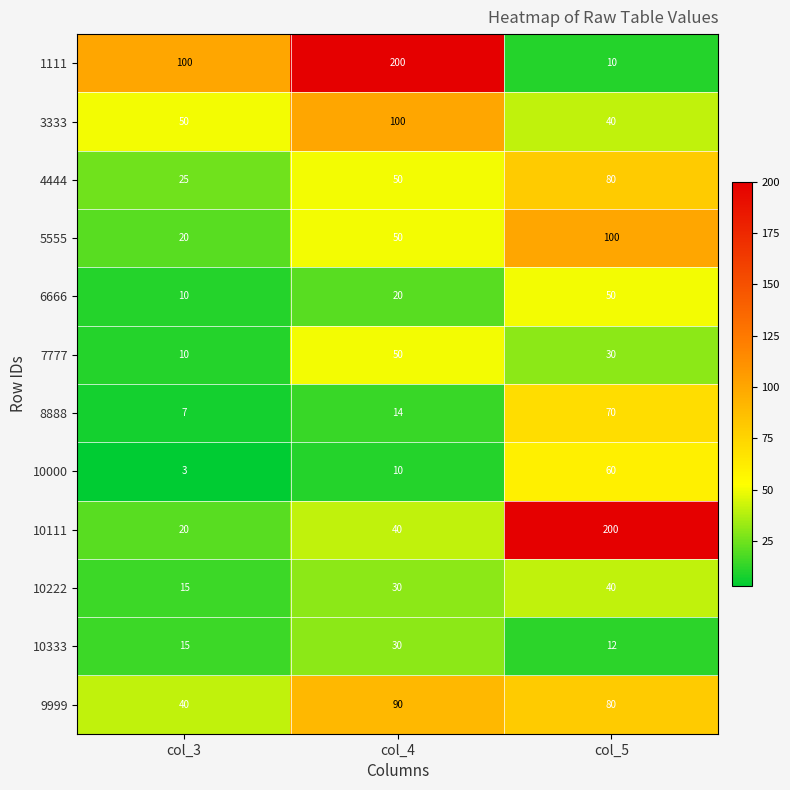

What is the total value across all series at col_3?

315